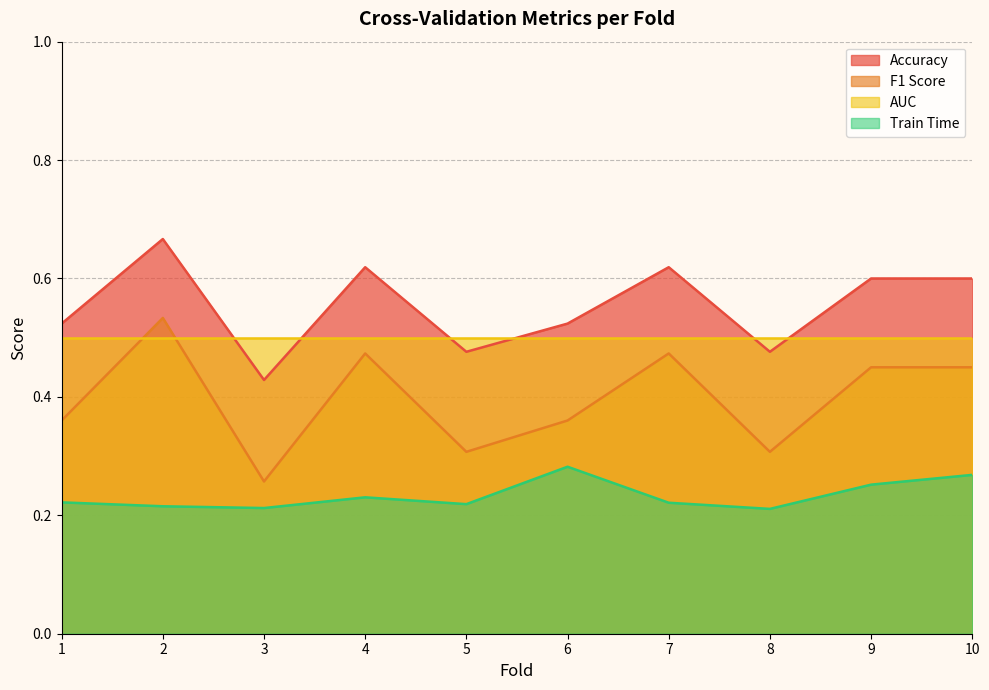

What is the difference between the highest and lowest values at 1?

0.3